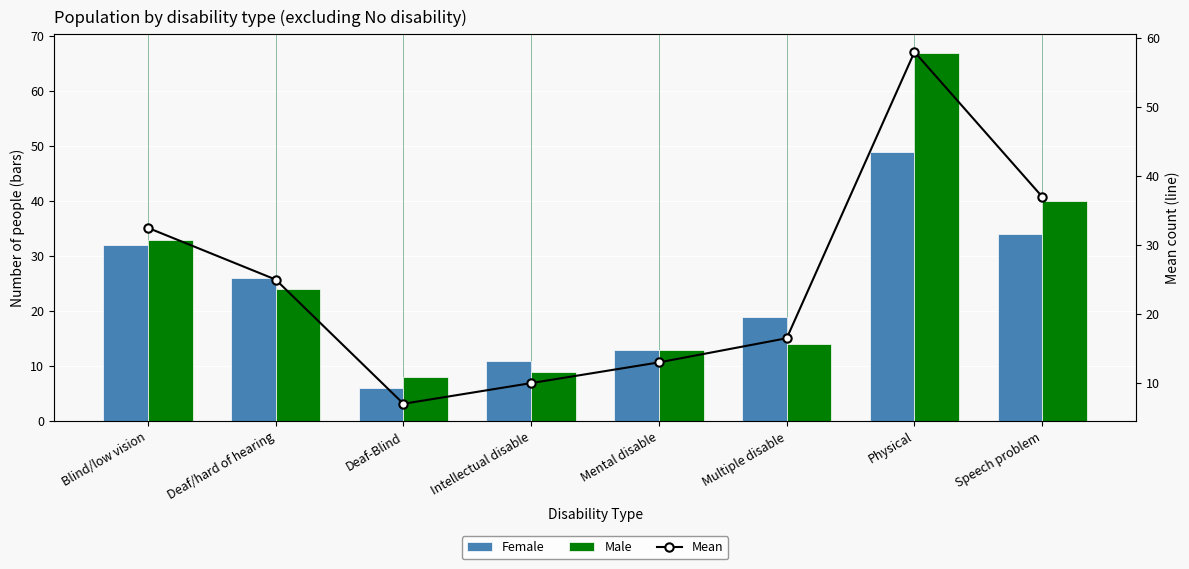

Is it true that Mean equals 20.1 at Mental disable?

False